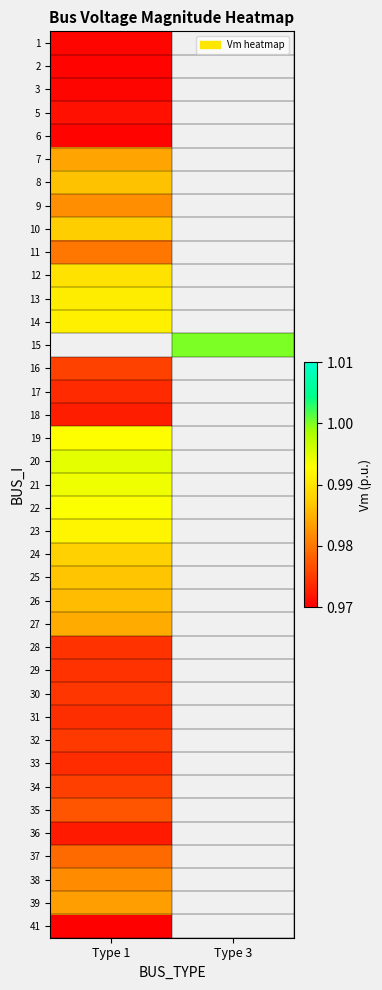

The 18 series shows 1.3 at Type 1. True or false?

False